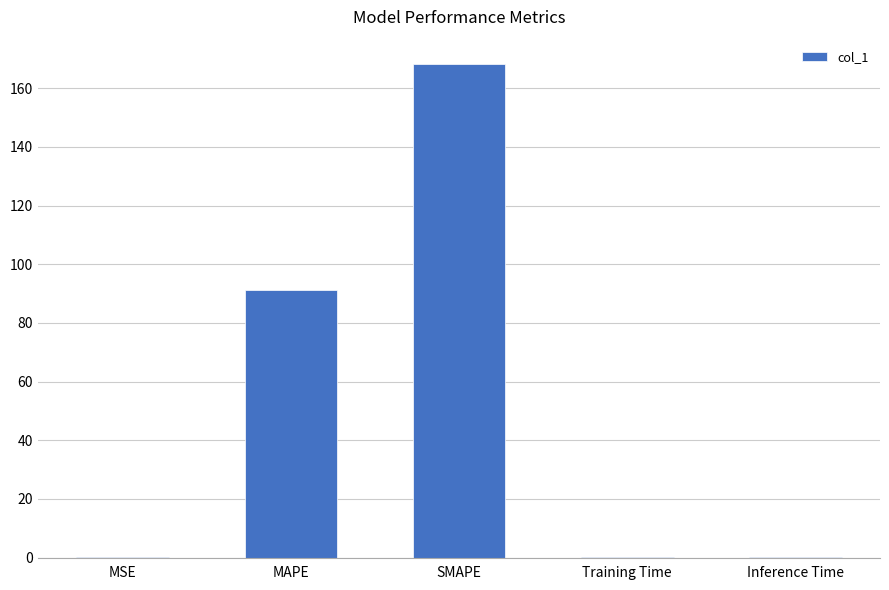

At which label is the value closest to 84?

MAPE